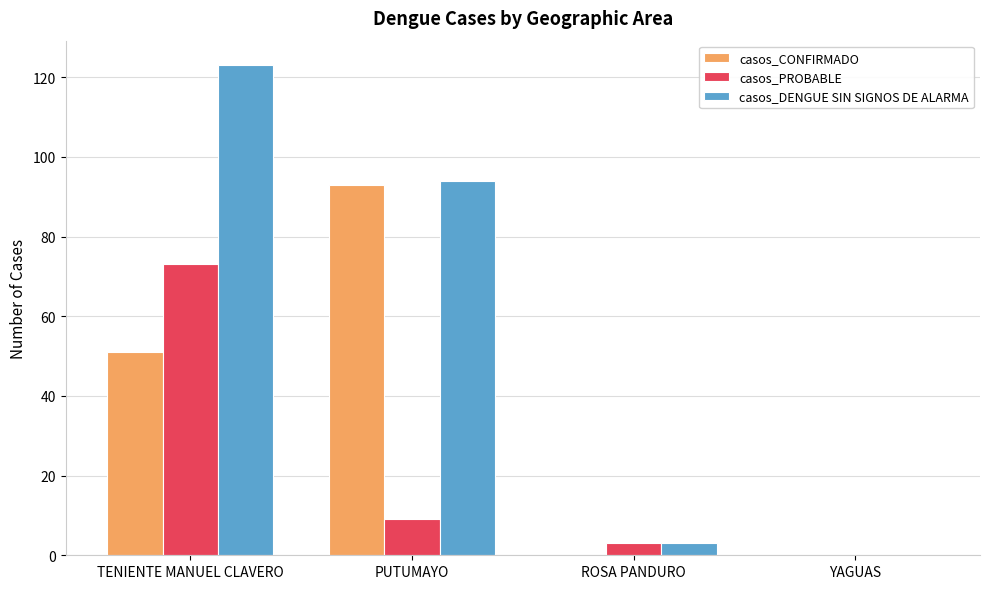

What is the sum of all casos_CONFIRMADO values?

144